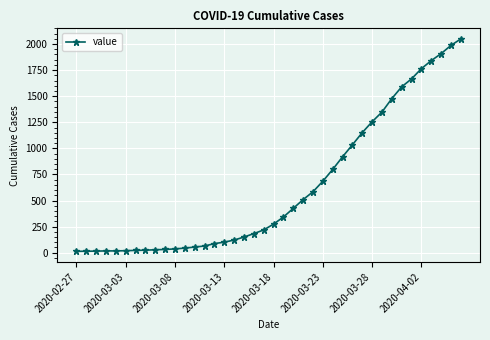

What is the difference between the maximum and second lowest values?

2035